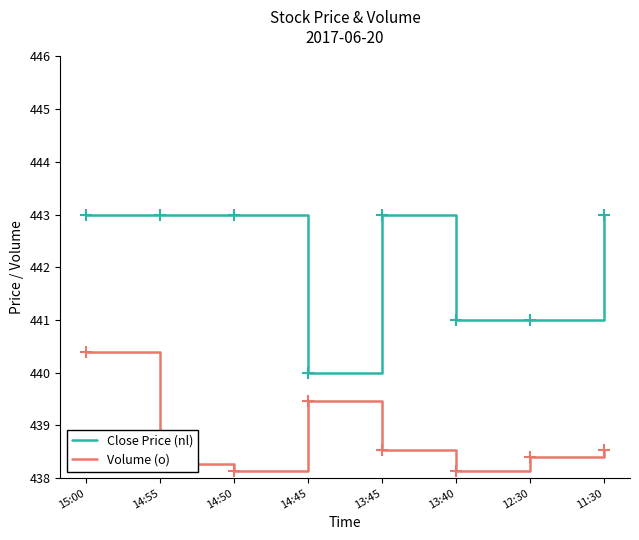

Which series has the widest spread of values?

Close Price (nl)